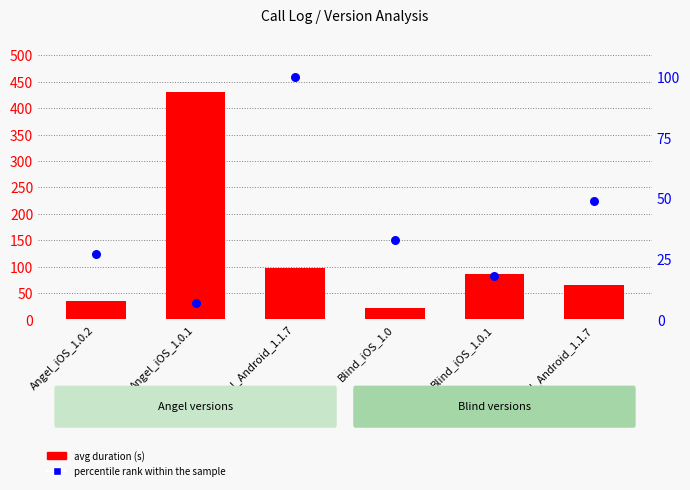

Is the value of percentile rank within the sample at Blind_iOS_1.0 greater than the value of avg duration (s) at Blind_iOS_1.0?

Yes